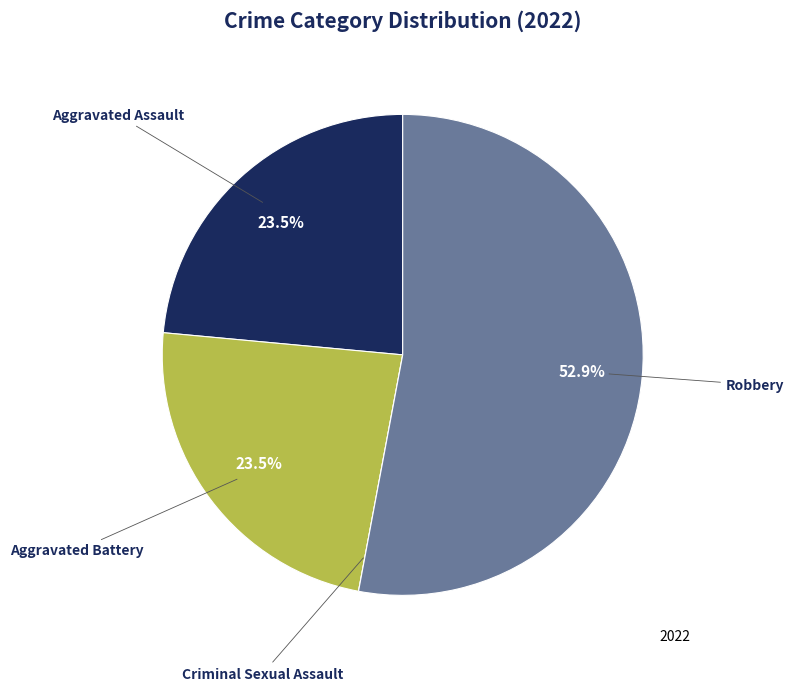

To the nearest percent, what is the average slice percentage?

25%